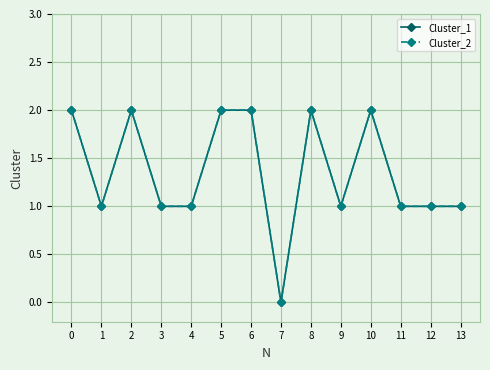

Read the Cluster_1 value at 13.

1